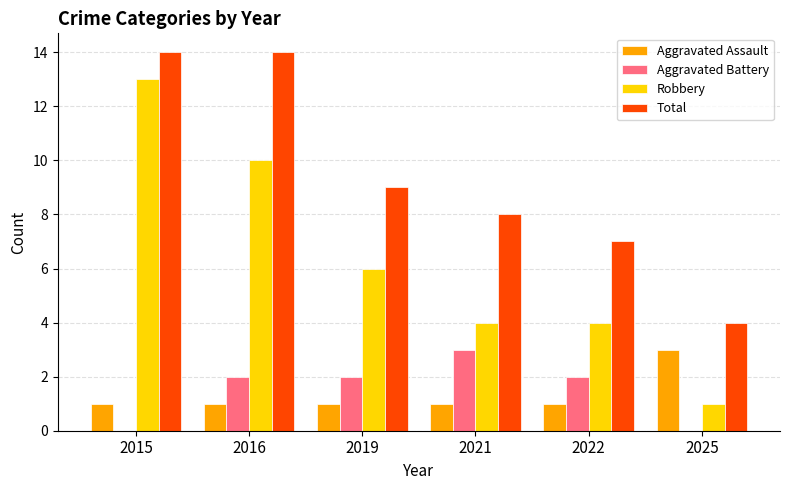

Is the value of Total at 2016 greater than the value of Robbery at 2015?

Yes